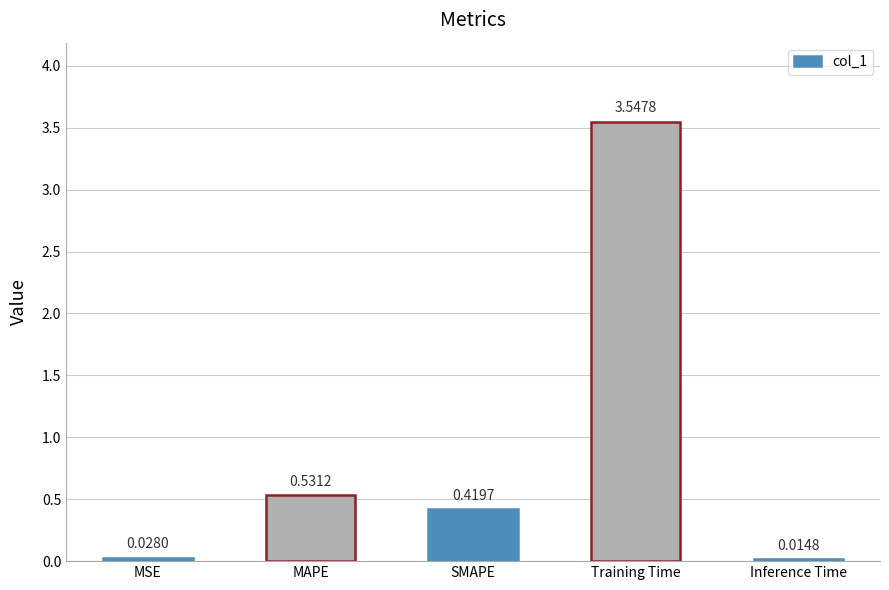

What is the average value?

0.9